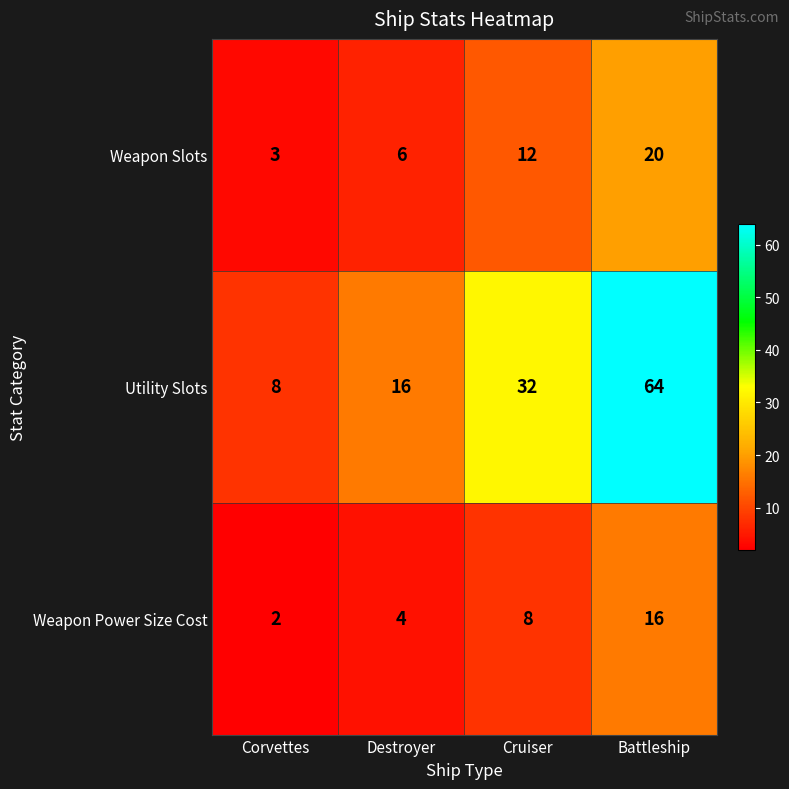

Which category has the lowest value across all series?

Corvettes